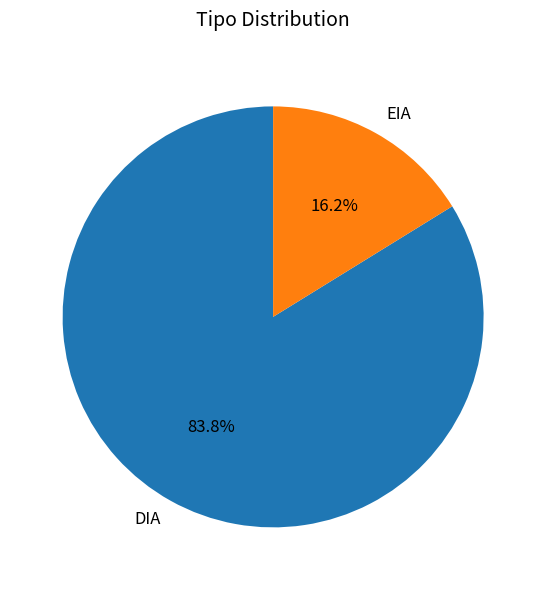

Does EIA account for over 50% of the chart?

No